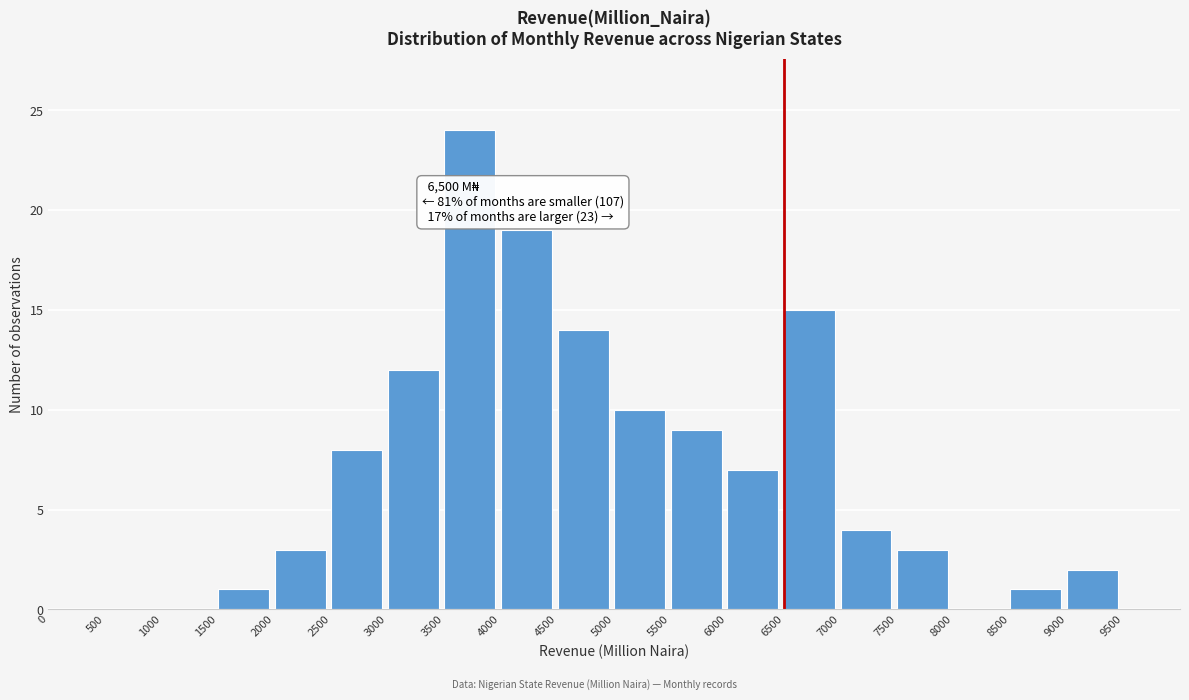

Over which range of the x-axis is the bar tallest?

3500 to 4000